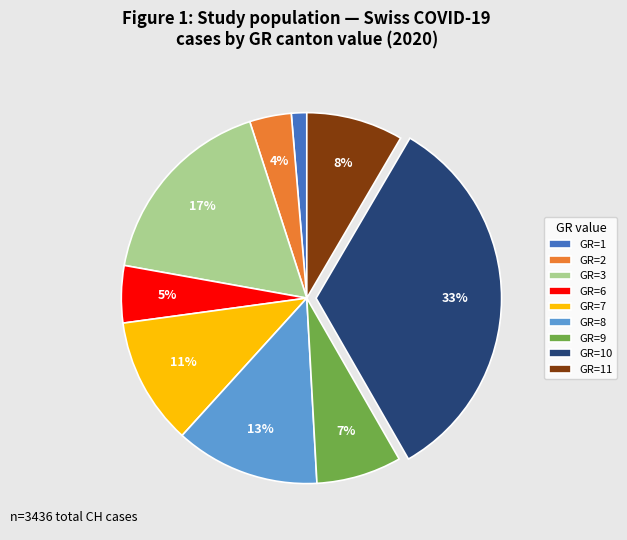

True or false: GR=11 accounts for 22% of the total.

False